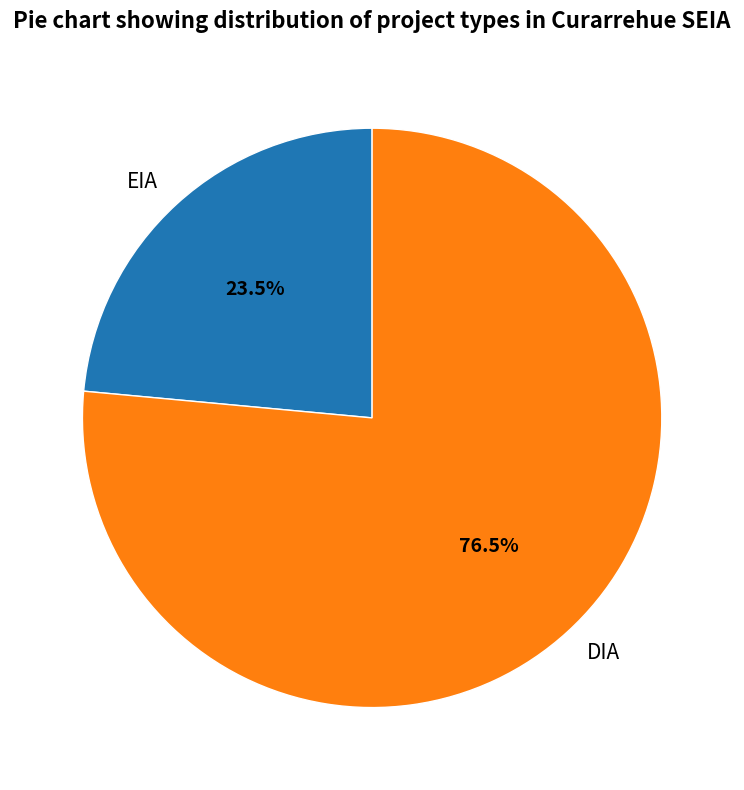

Do EIA and DIA together represent more than half of the pie?

Yes